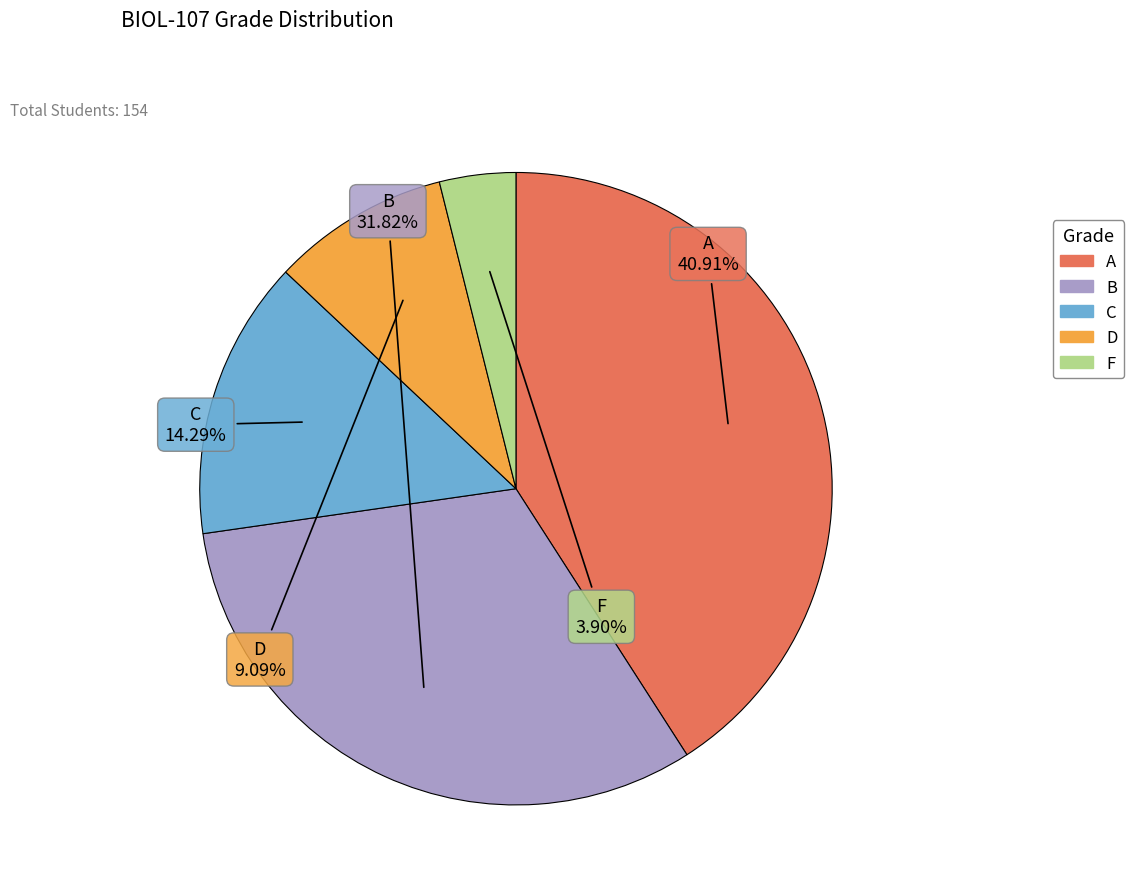

Count the number of slices in the pie.

5